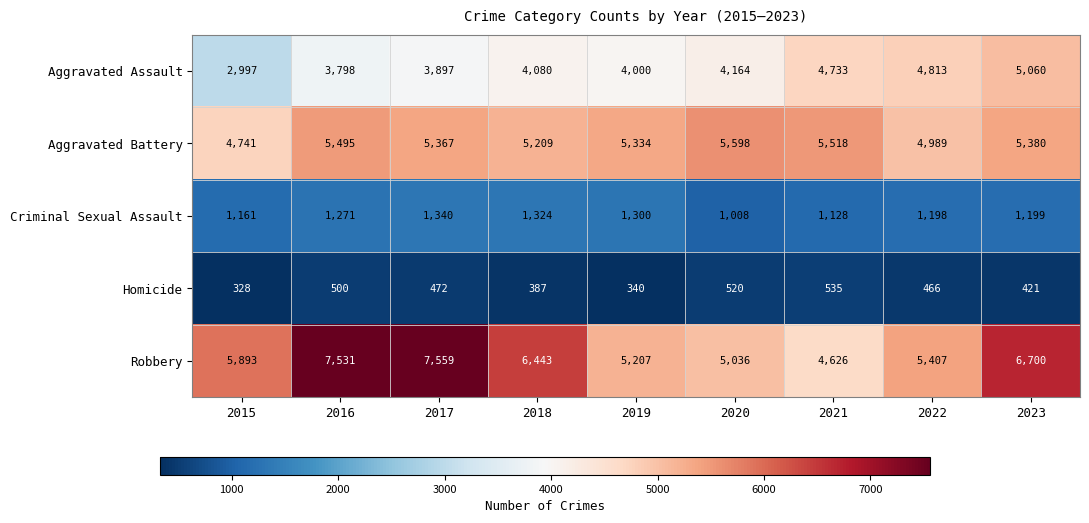

What is the spread (max minus min) of values at 2020?

5078